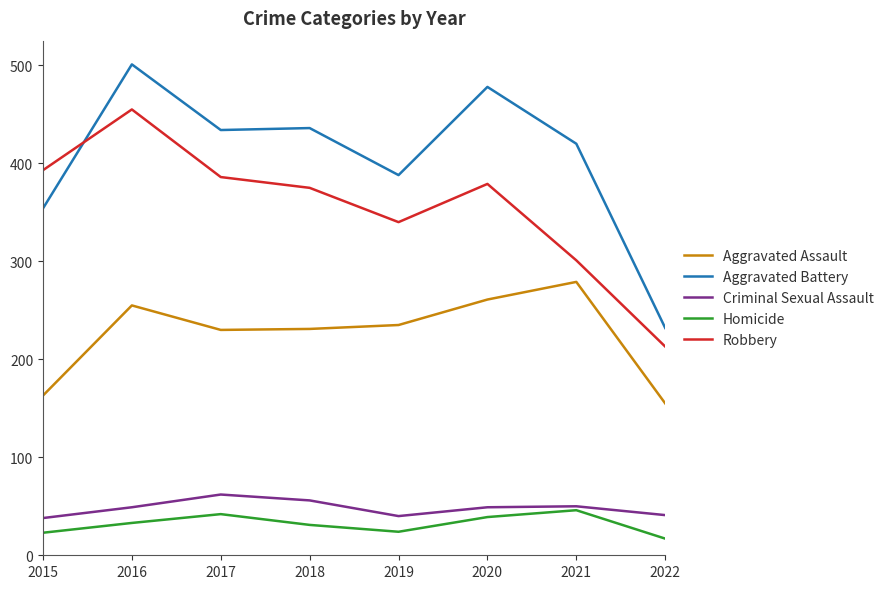

What is the highest value of the Homicide series?

46